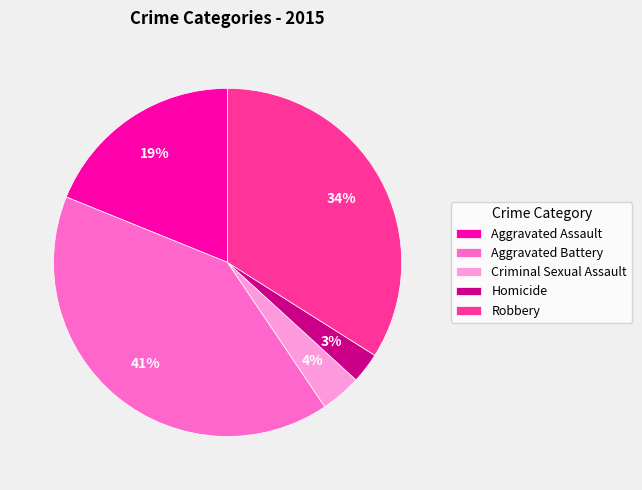

Rank the categories by value from highest to lowest.

Aggravated Battery, Robbery, Aggravated Assault, Criminal Sexual Assault, Homicide